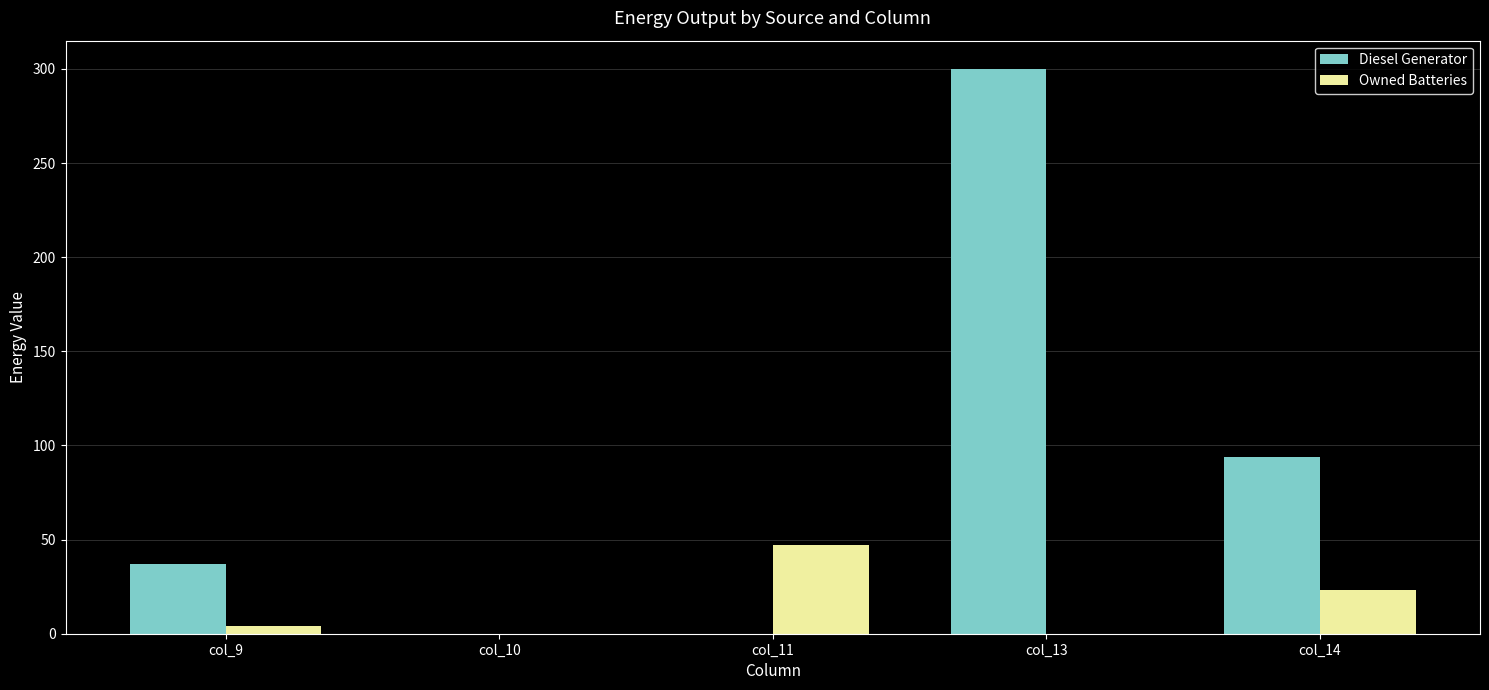

Are the bars grouped side by side (vs. stacked)?

Yes